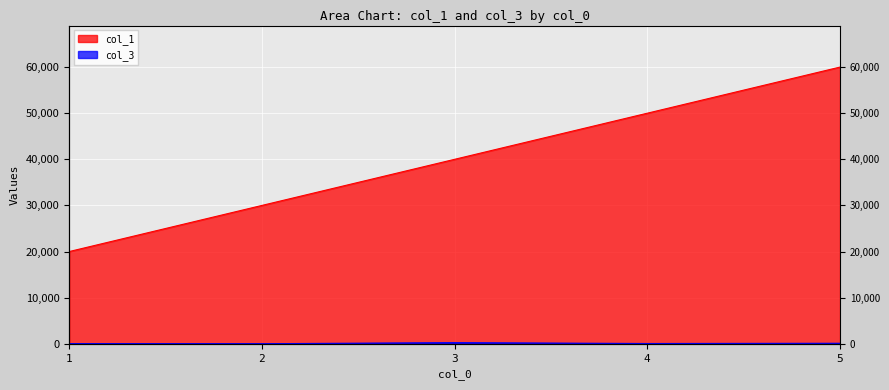

Rank the series by their average value, from lowest to highest.

col_3, col_1